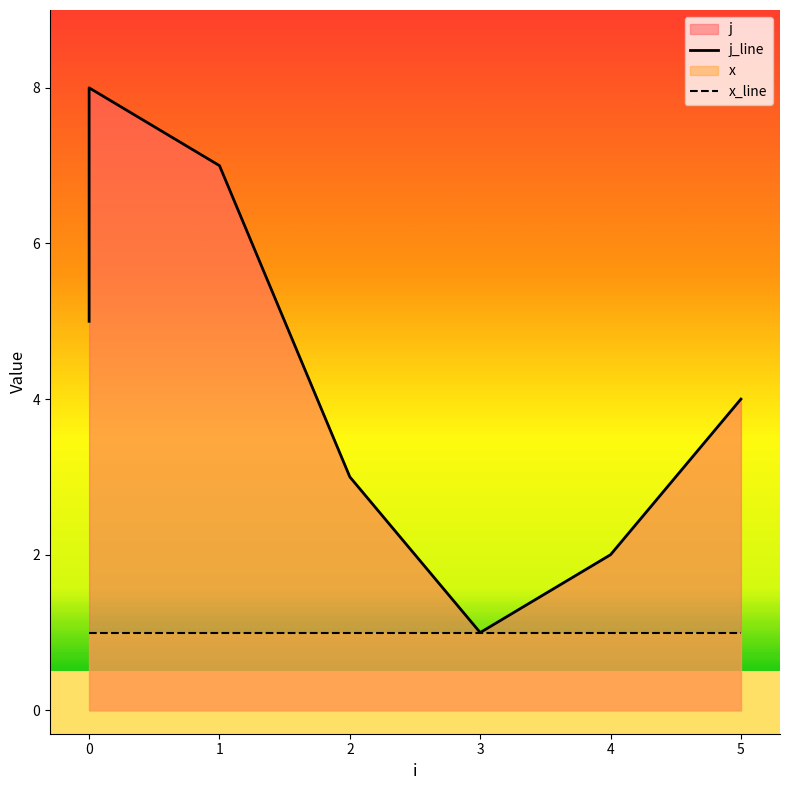

How many lines are shown in the chart?

2